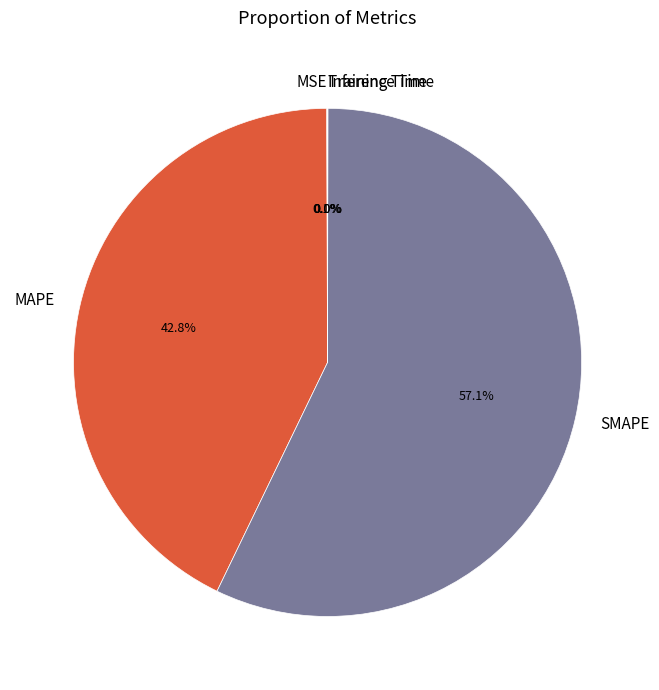

Which category has the biggest portion of the pie?

SMAPE